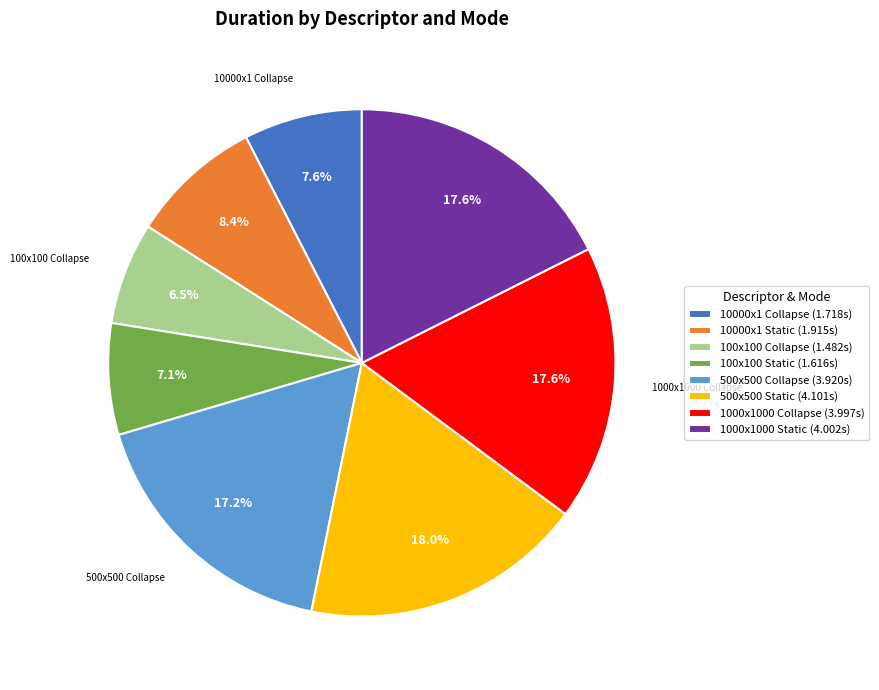

How many slices are in this pie chart?

8